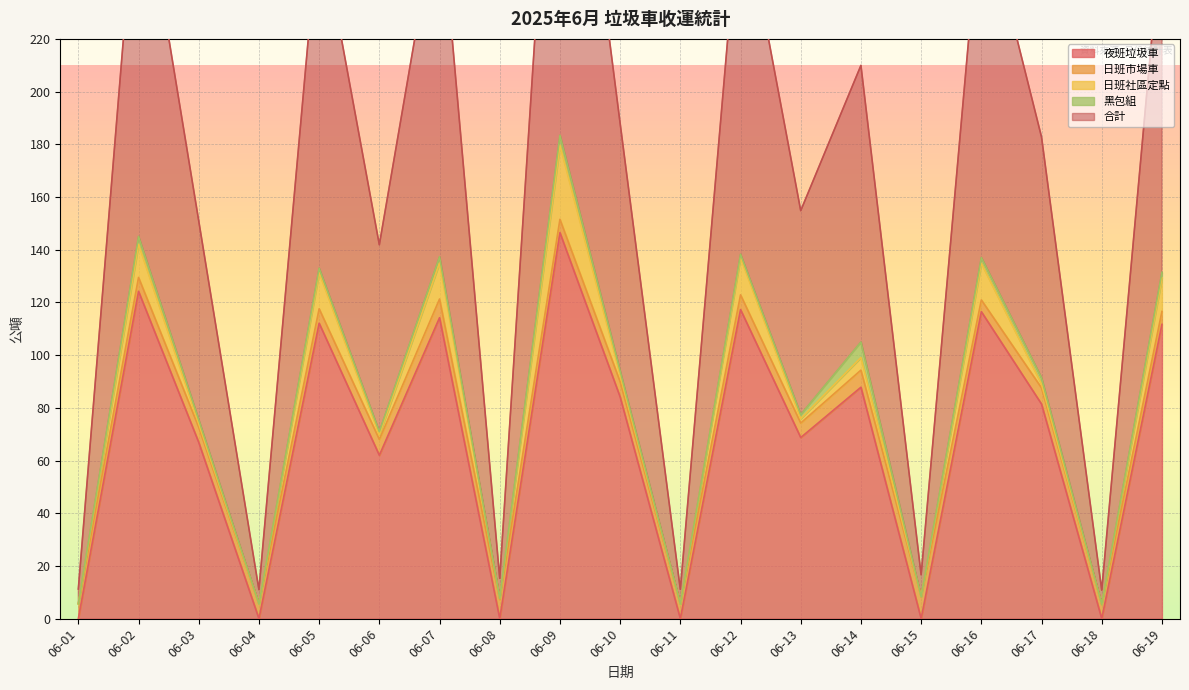

Which series has the largest range (max minus min)?

合計